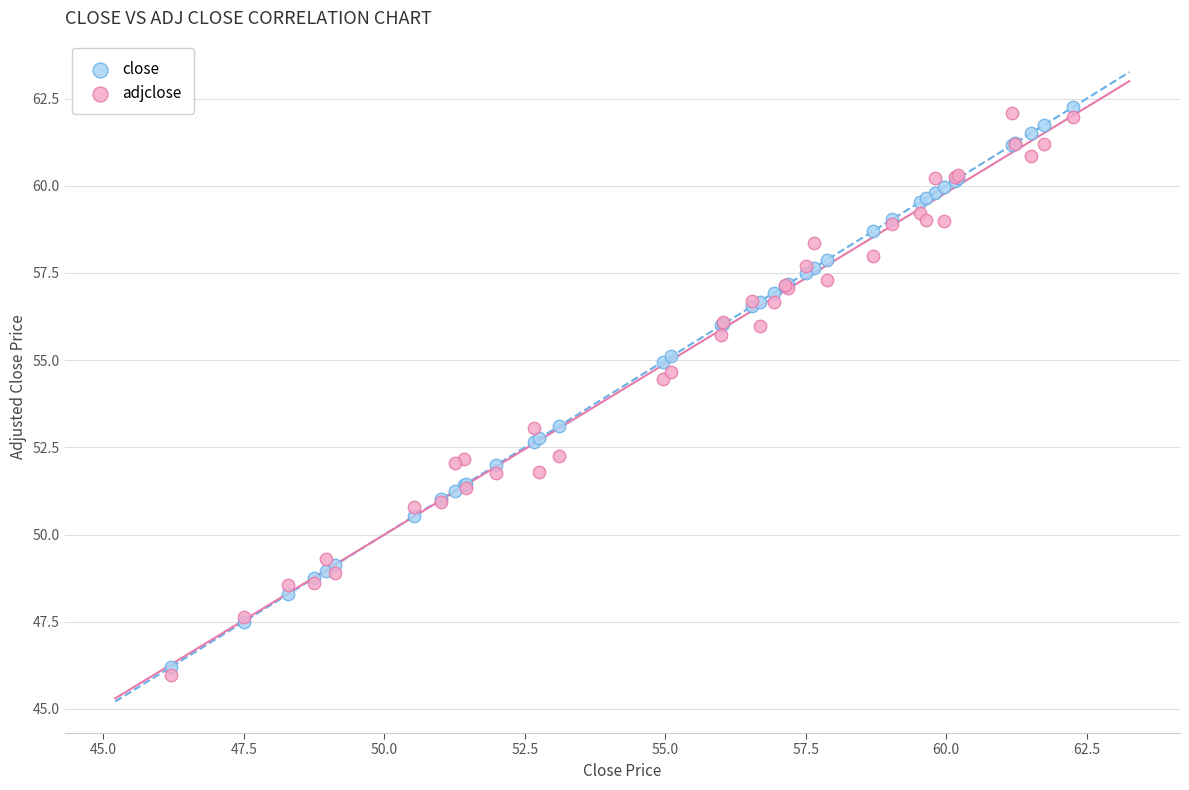

In the adjclose series, what Y value is closest to 54?

54.5